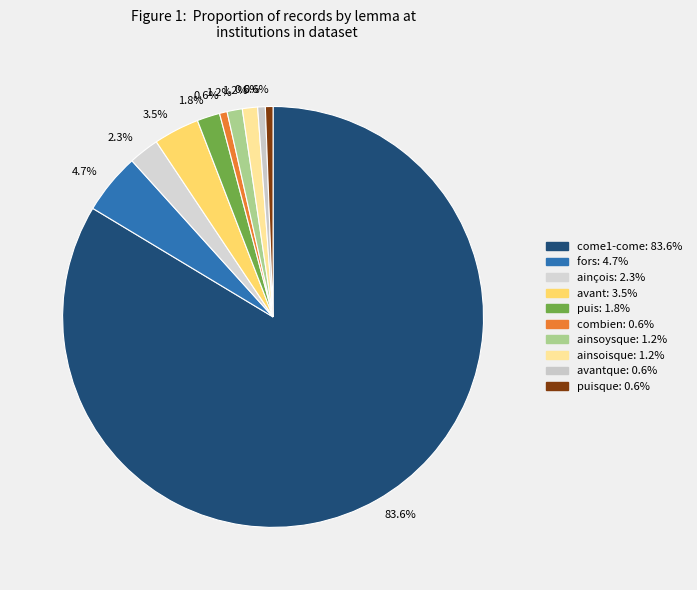

Which slice is the largest?

come1-come